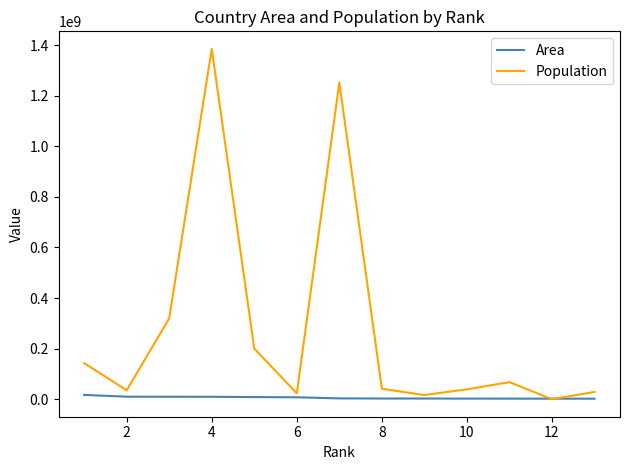

What is the maximum value shown in the chart?

1385566537